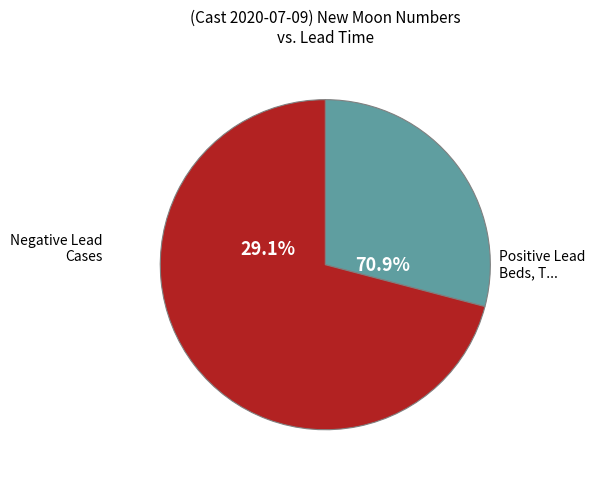

Is it true that 4 is 1% of the pie?

False